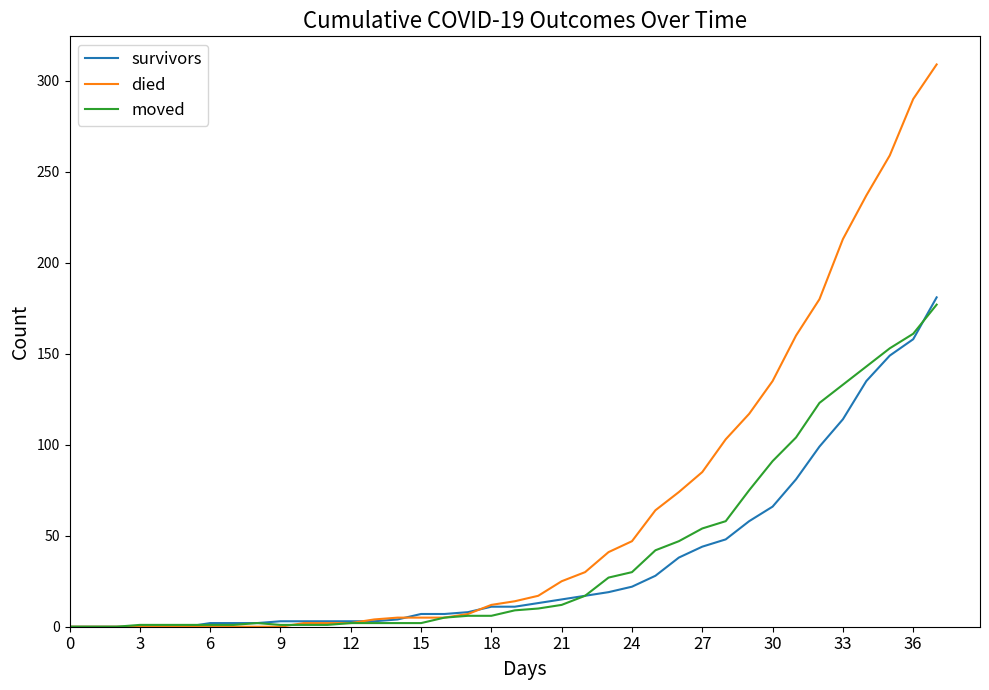

Which series has the largest total across all categories?

died